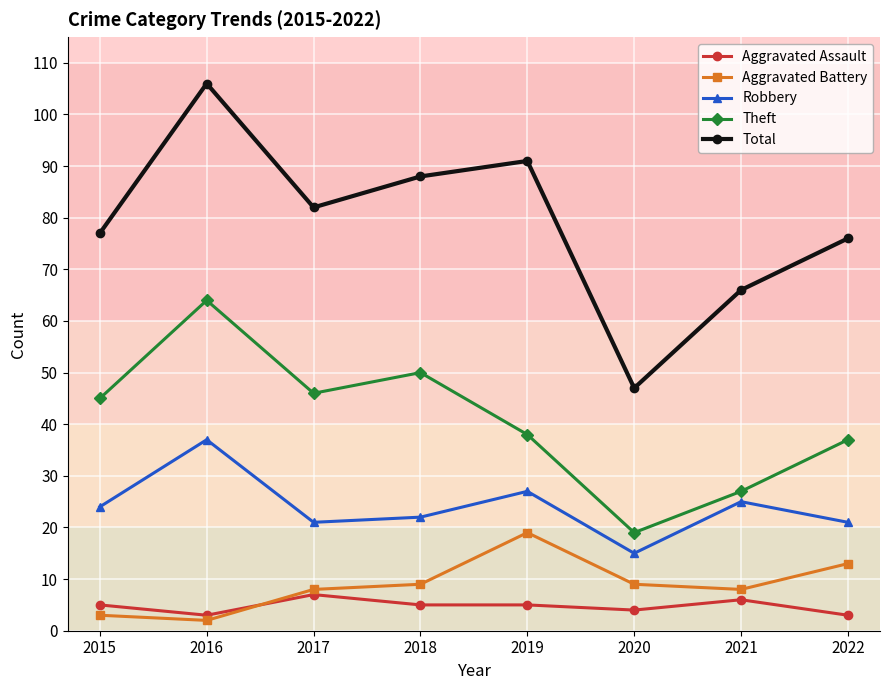

Where is the first local maximum for Aggravated Assault?

2017